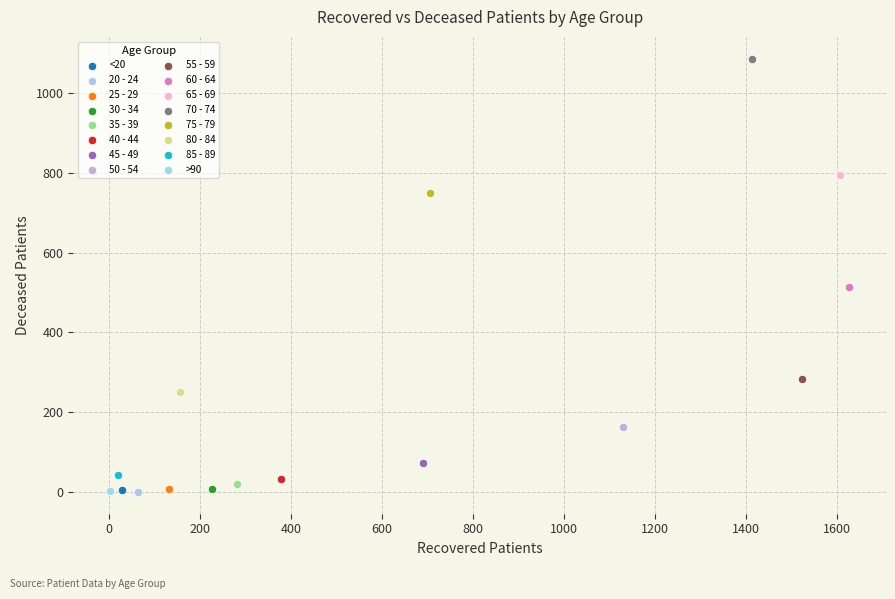

What are all the series names shown in the legend?

<20, 20 - 24, 25 - 29, 30 - 34, 35 - 39, 40 - 44, 45 - 49, 50 - 54, 55 - 59, 60 - 64, 65 - 69, 70 - 74, 75 - 79, 80 - 84, 85 - 89, >90